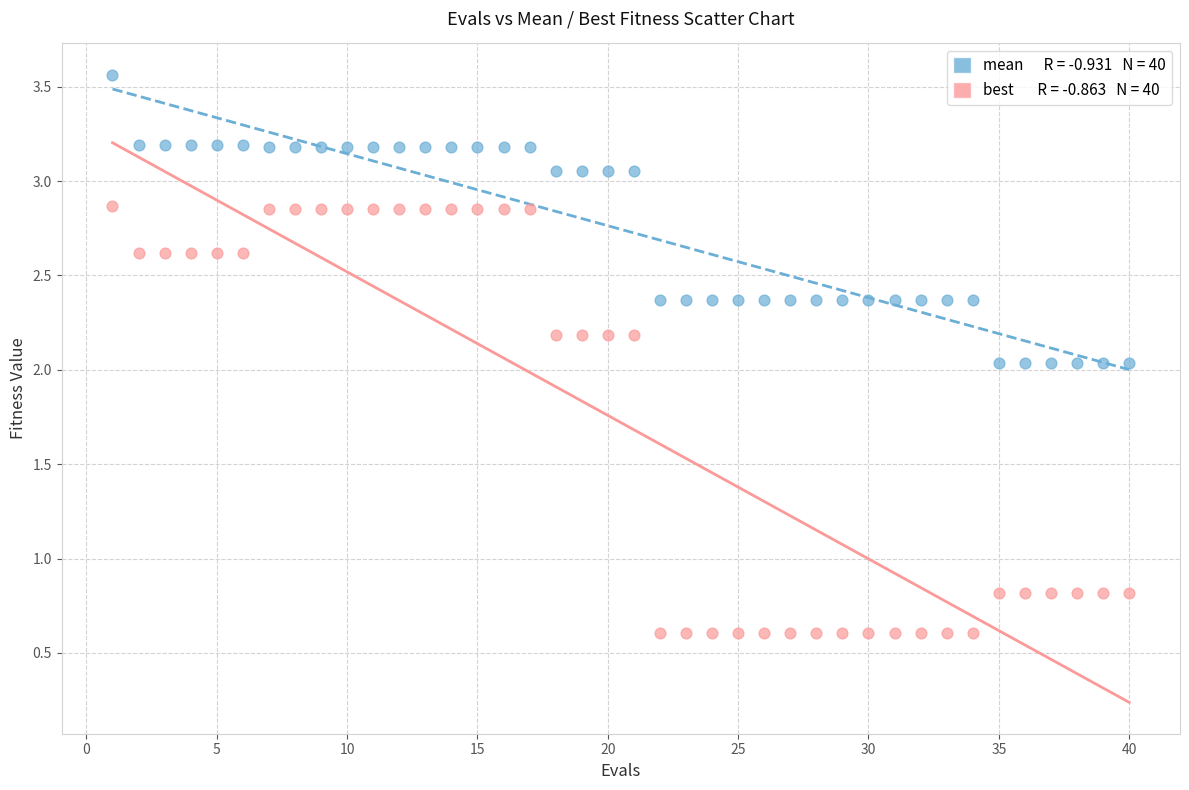

Across all data points, what is the range of X values (max minus min)?

39.0